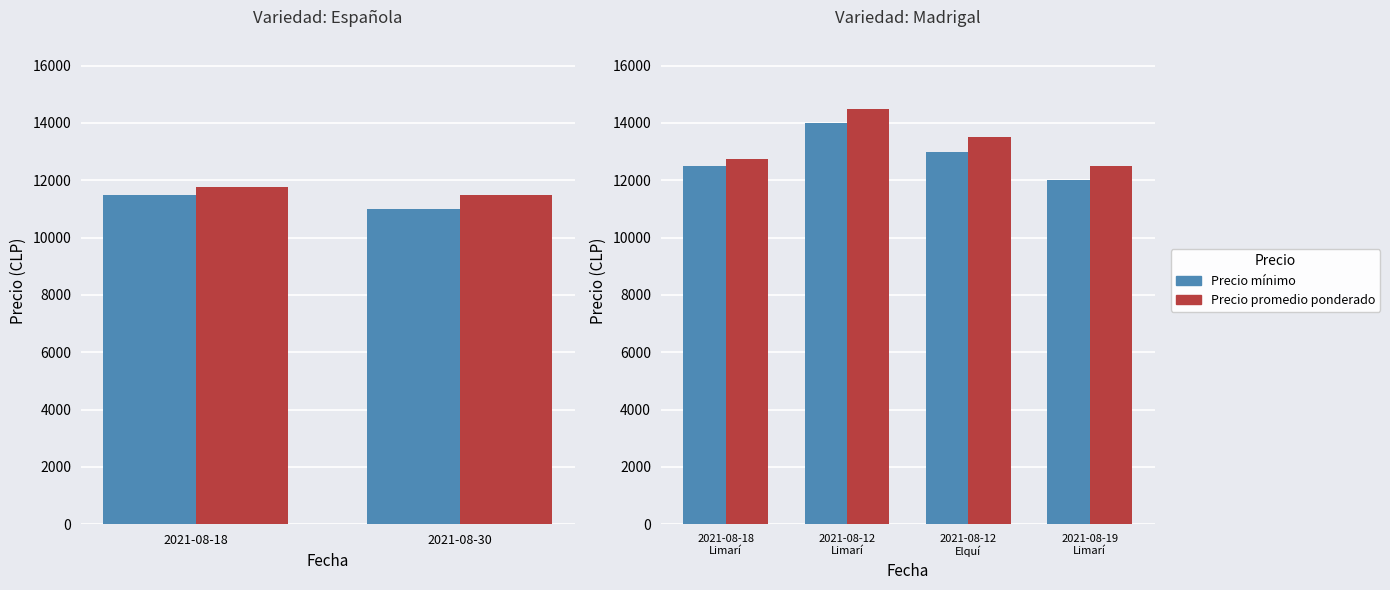

What is the maximum value shown in the chart?

14500